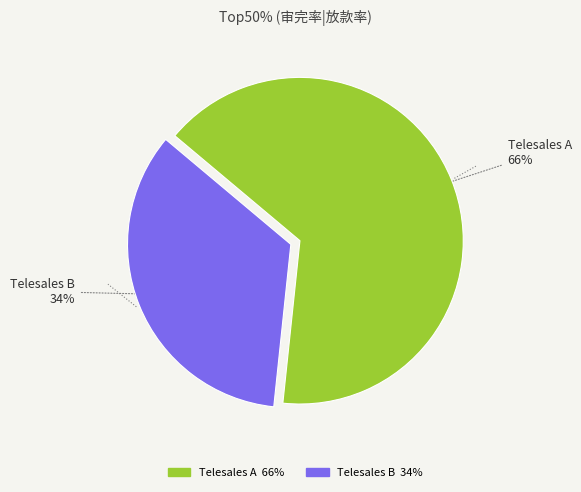

To the nearest percent, what percentage of the pie is Telesales A?

66%